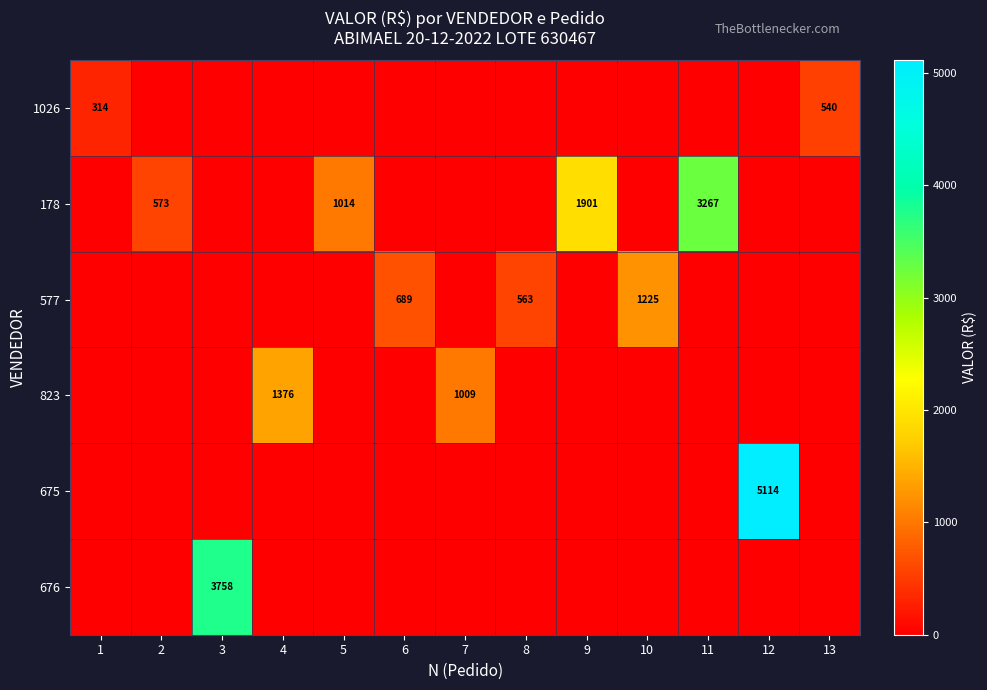

Is it true that 675 equals 5114 at 12?

True